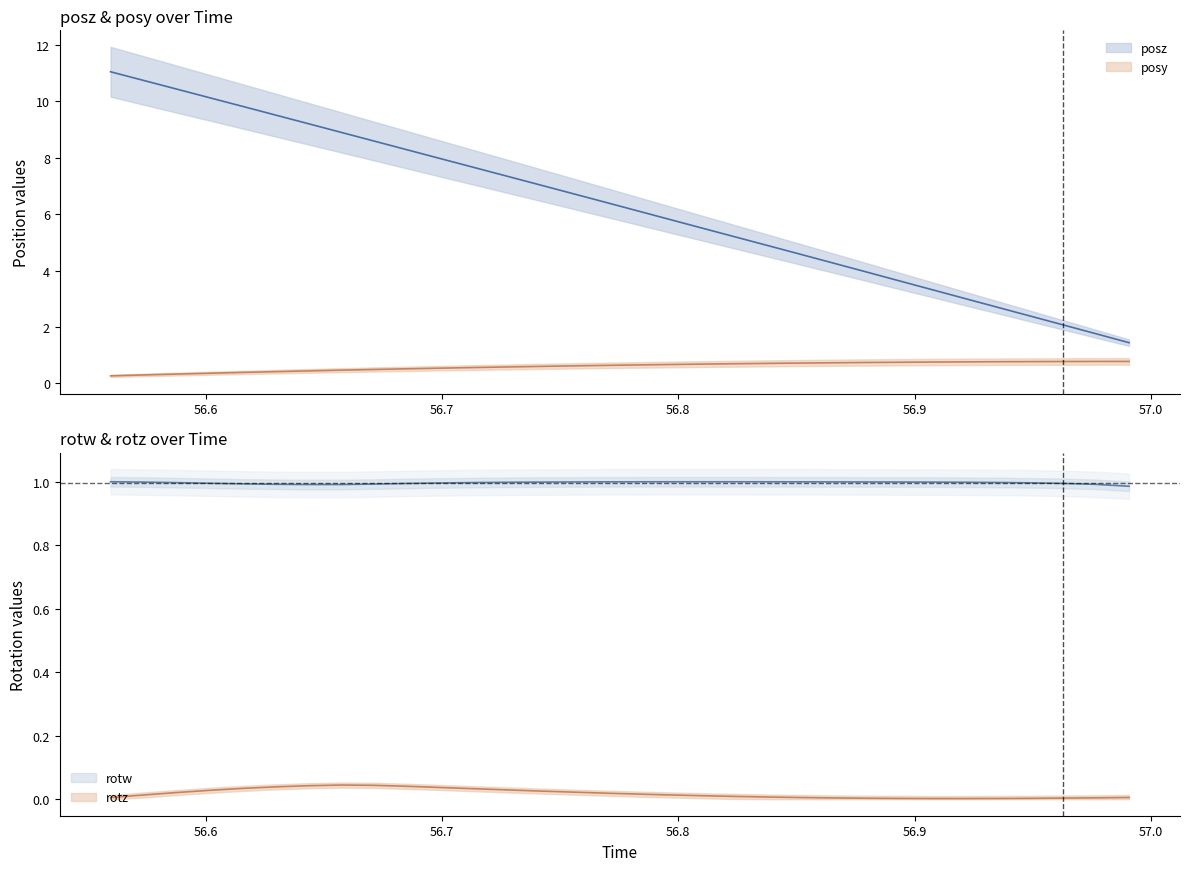

At which label does posz reach its minimum?

56.99072